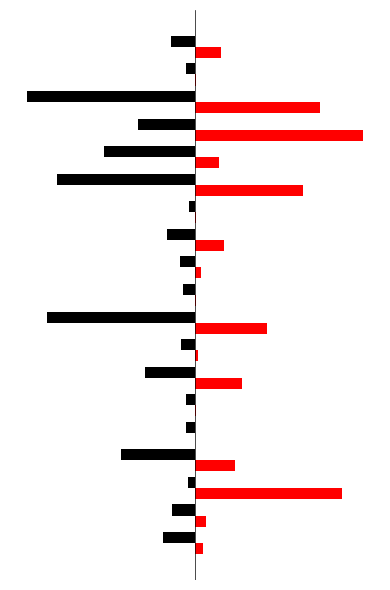

How many series are shown in this chart?

2